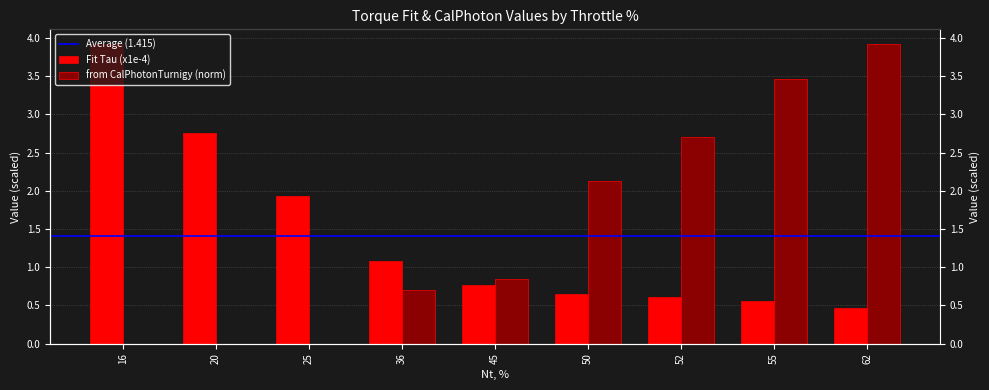

Is it true that from CalPhotonTurnigy equals 0.4 at 45?

False